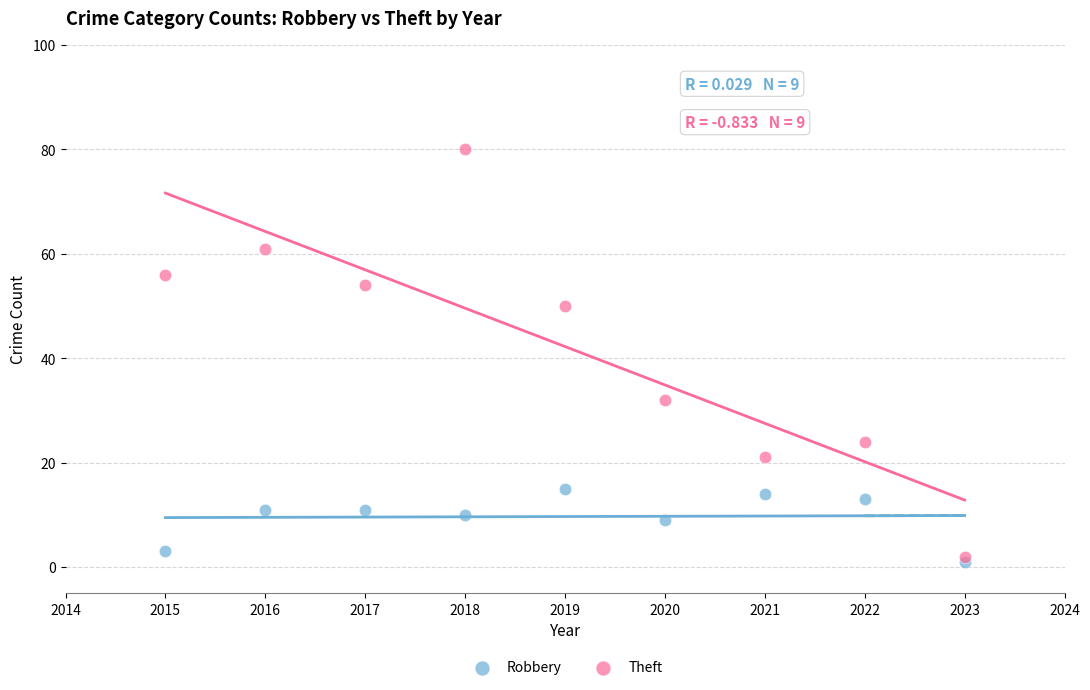

Across all series, what Y value is closest to 40?

32